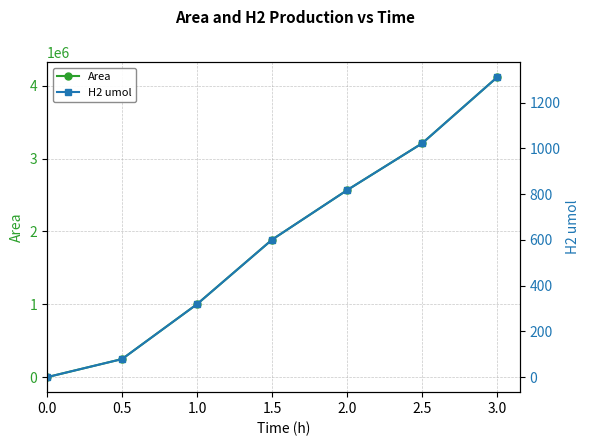

True or false: H2 umol and Area cross at least once.

False